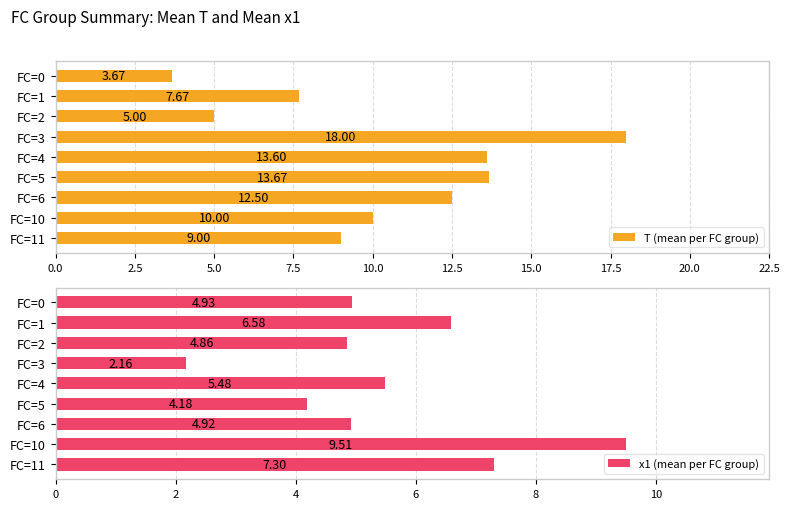

Which series has the largest total across all categories?

T (mean per FC group)